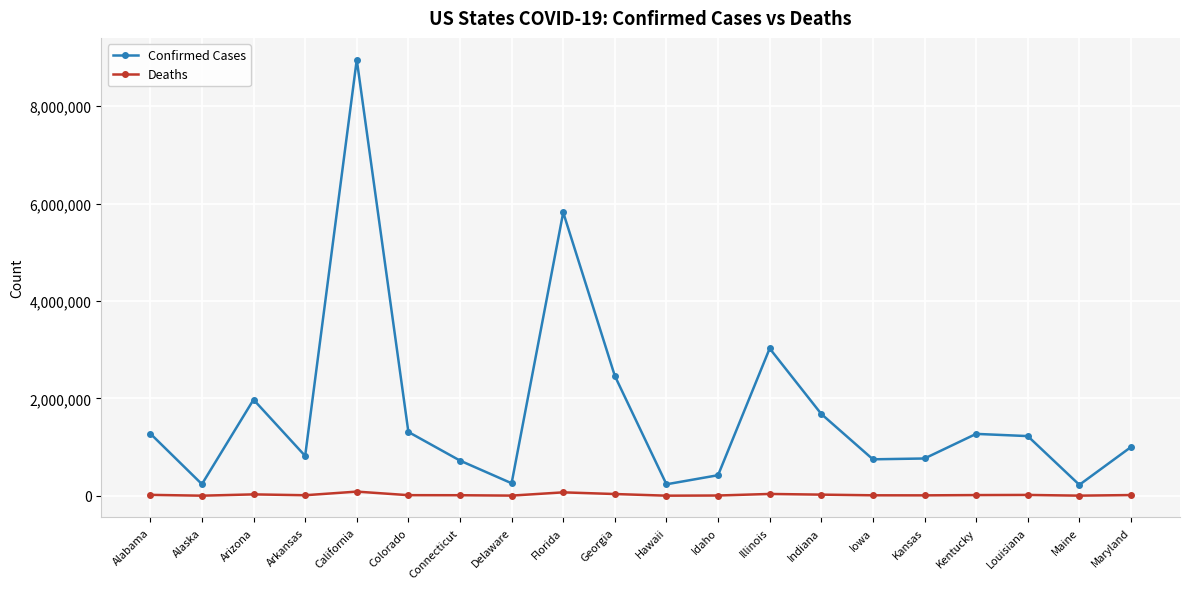

What is the label of the 12th point from the left?

Idaho